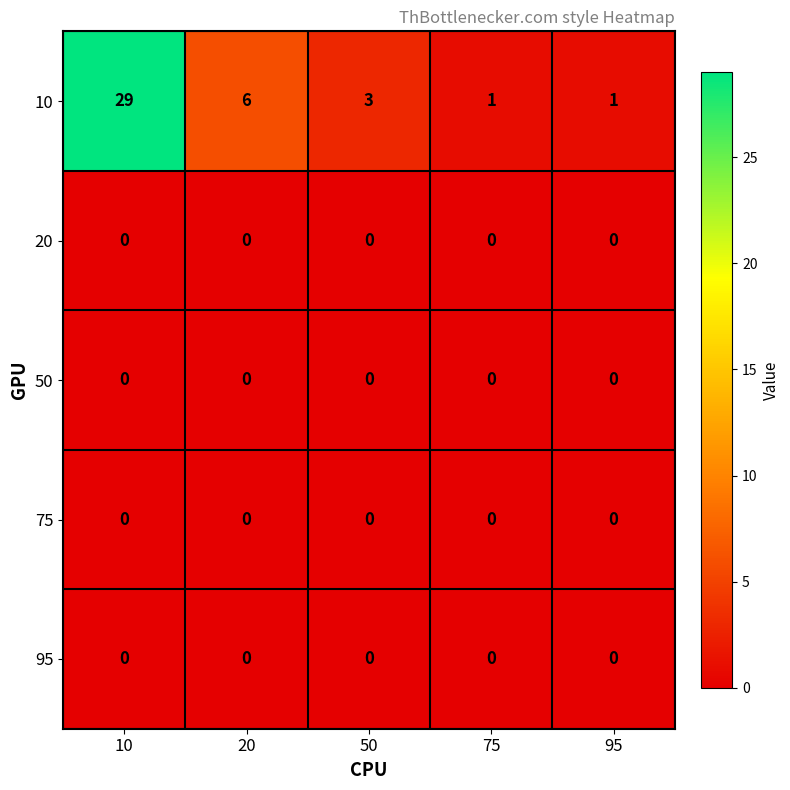

At which label does 10 first exceed 3?

10